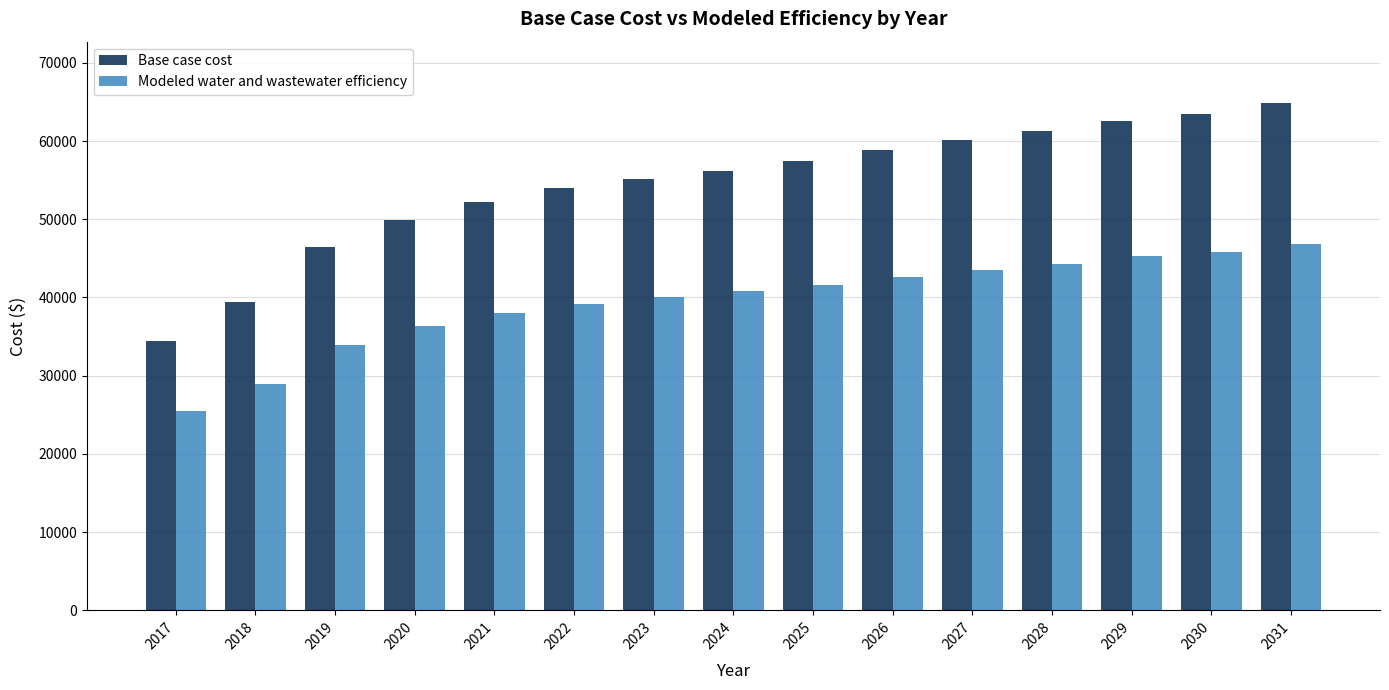

Reading left to right, transcribe all the data shown in this chart.

Base case cost: 2017=34391.6	2018=39369.7	2019=46497.5	2020=49885.3	2021=52252.6	2022=53940.0	2023=55173.4	2024=56180.1	2025=57412.6	2026=58870.8	2027=60102.6	2028=61221.3	2029=62565.8	2030=63458.4	2031=64915.7
Modeled water and wastewater efficiency: 2017=25487.4	2018=28979.5	2019=33979.7	2020=36356.2	2021=38016.9	2022=39200.7	2023=40066.0	2024=40772.2	2025=41636.9	2026=42659.9	2027=43524.1	2028=44308.9	2029=45252.1	2030=45878.3	2031=46900.7